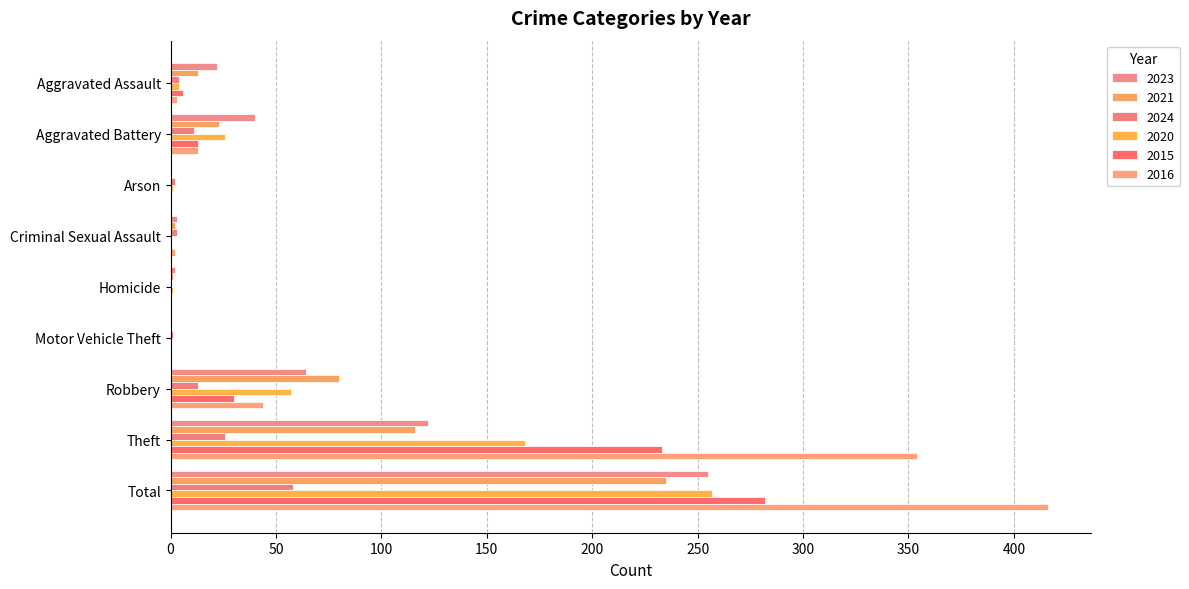

How many series are shown in this chart?

6